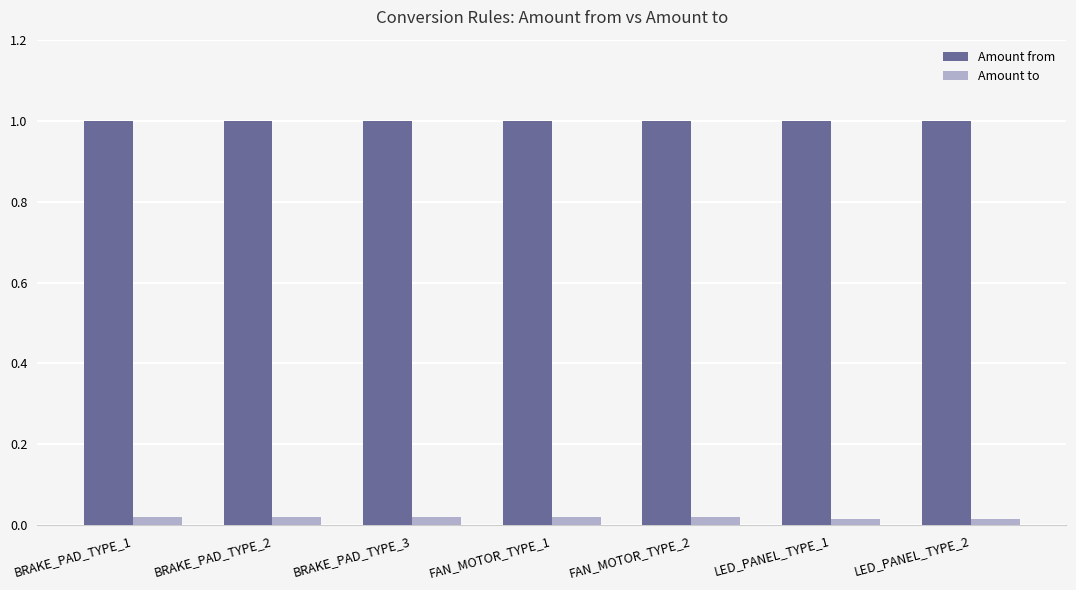

At how many categories does at least one series exceed 0?

7